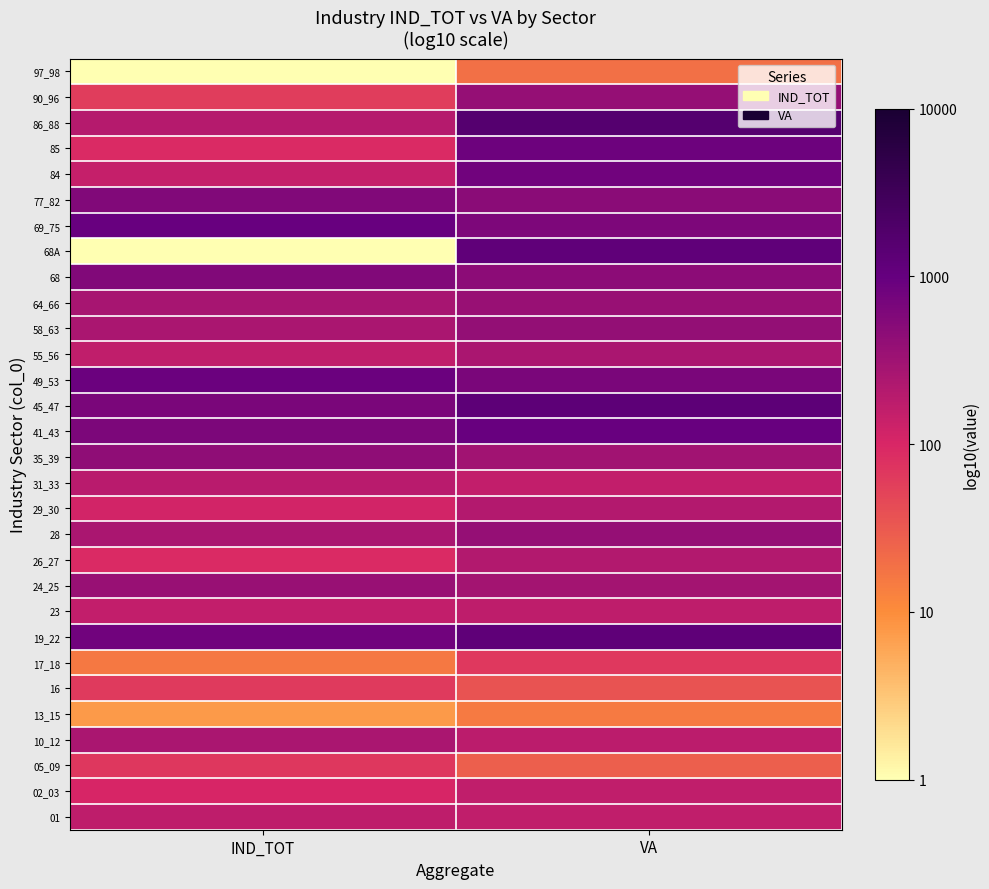

Reading left to right, list all the values displayed in this chart.

01: IND_TOT=2.2	VA=2.2
02_03: IND_TOT=2.0	VA=2.2
05_09: IND_TOT=1.8	VA=1.4
10_12: IND_TOT=2.4	VA=2.3
13_15: IND_TOT=0.9	VA=1.2
16: IND_TOT=1.8	VA=1.5
17_18: IND_TOT=1.2	VA=1.8
19_22: IND_TOT=2.9	VA=3.1
23: IND_TOT=2.2	VA=2.2
24_25: IND_TOT=2.6	VA=2.5
26_27: IND_TOT=2.0	VA=2.3
28: IND_TOT=2.4	VA=2.6
29_30: IND_TOT=2.1	VA=2.3
31_33: IND_TOT=2.3	VA=2.2
35_39: IND_TOT=2.6	VA=2.5
41_43: IND_TOT=2.8	VA=3.0
45_47: IND_TOT=2.8	VA=3.1
49_53: IND_TOT=2.9	VA=2.8
55_56: IND_TOT=2.2	VA=2.4
58_63: IND_TOT=2.4	VA=2.6
64_66: IND_TOT=2.4	VA=2.6
68: IND_TOT=2.8	VA=2.7
68A: IND_TOT=0.0	VA=3.1
69_75: IND_TOT=3.0	VA=2.8
77_82: IND_TOT=2.8	VA=2.7
84: IND_TOT=2.2	VA=2.9
85: IND_TOT=2.0	VA=2.9
86_88: IND_TOT=2.3	VA=3.2
90_96: IND_TOT=1.8	VA=2.6
97_98: IND_TOT=0.0	VA=1.3